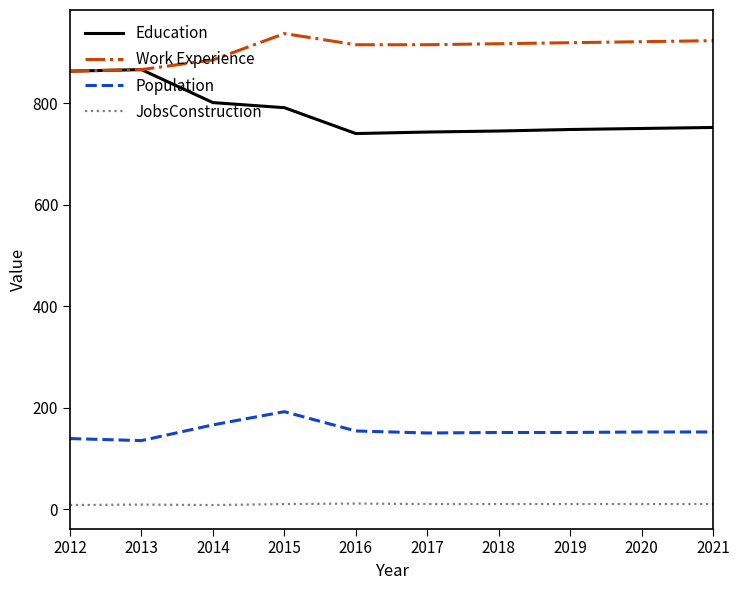

At 2016, list the series in order from largest to smallest.

Work Experience, Education, Population, JobsConstruction